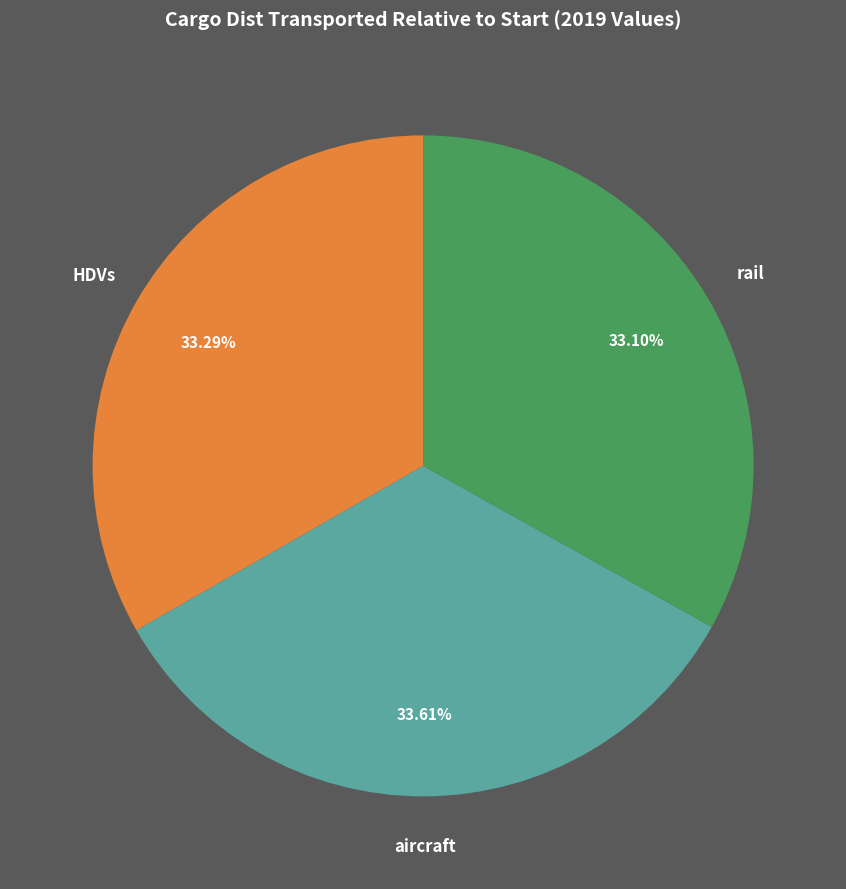

Is there any slice that represents more than half of the pie?

No